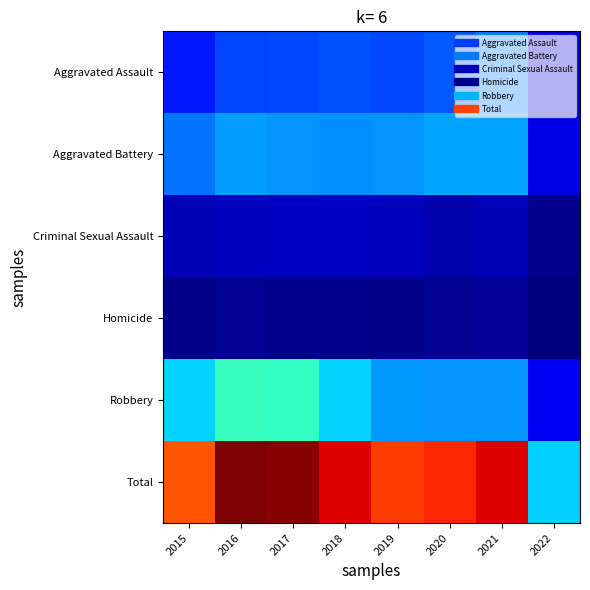

Reading right to left, what are all the values shown in this chart?

Aggravated Assault: 2022=2659	2021=7238	2020=6263	2019=5840	2018=6001	2017=5793	2016=5712	2015=4480
Aggravated Battery: 2022=2790	2021=8348	2020=8318	2019=7857	2018=7735	2017=7845	2016=8085	2015=7018
Criminal Sexual Assault: 2022=678	2021=1665	2020=1429	2019=1852	2018=1963	2017=1925	2016=1805	2015=1653
Homicide: 2022=247	2021=801	2020=785	2019=498	2018=589	2017=672	2016=786	2015=496
Robbery: 2022=3173	2021=7921	2020=7855	2019=7994	2018=9679	2017=11880	2016=11960	2015=9638
Total: 2022=9547	2021=25973	2020=24650	2019=24041	2018=25967	2017=28115	2016=28348	2015=23285